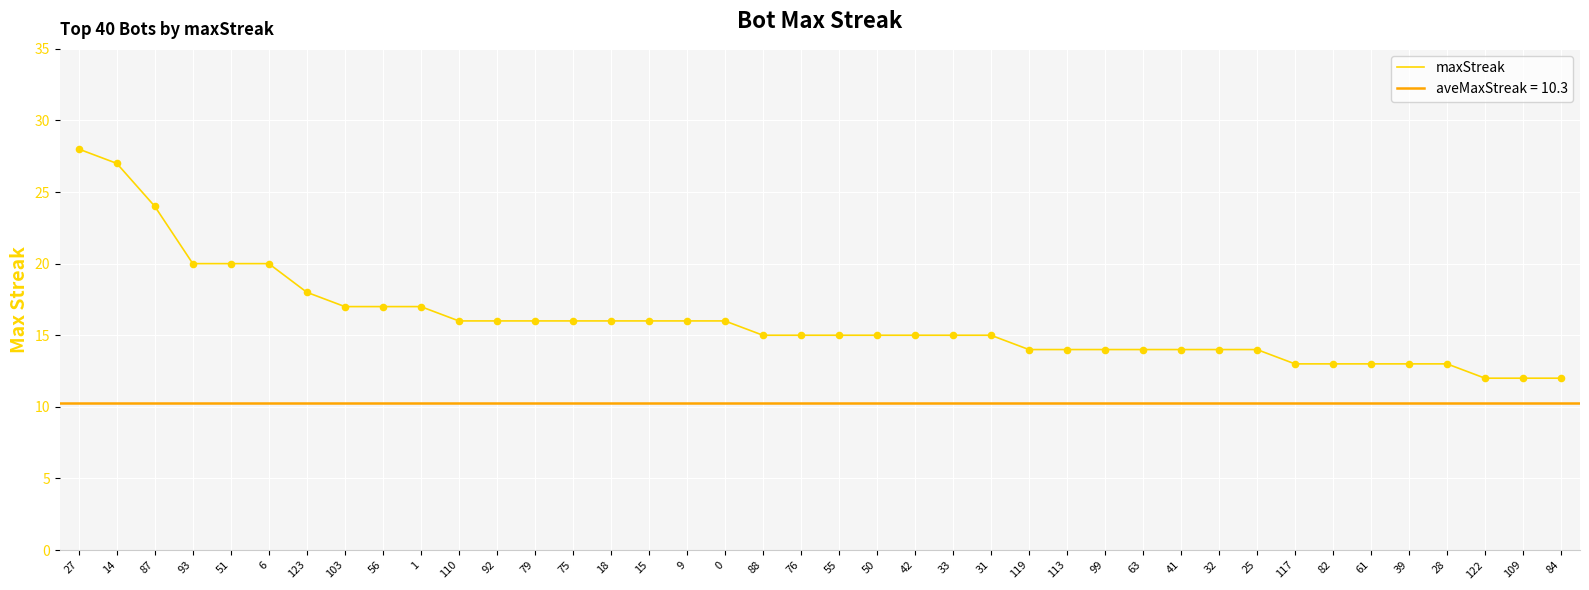

What is the ratio of the value at 31 to the value at 41?

1.1